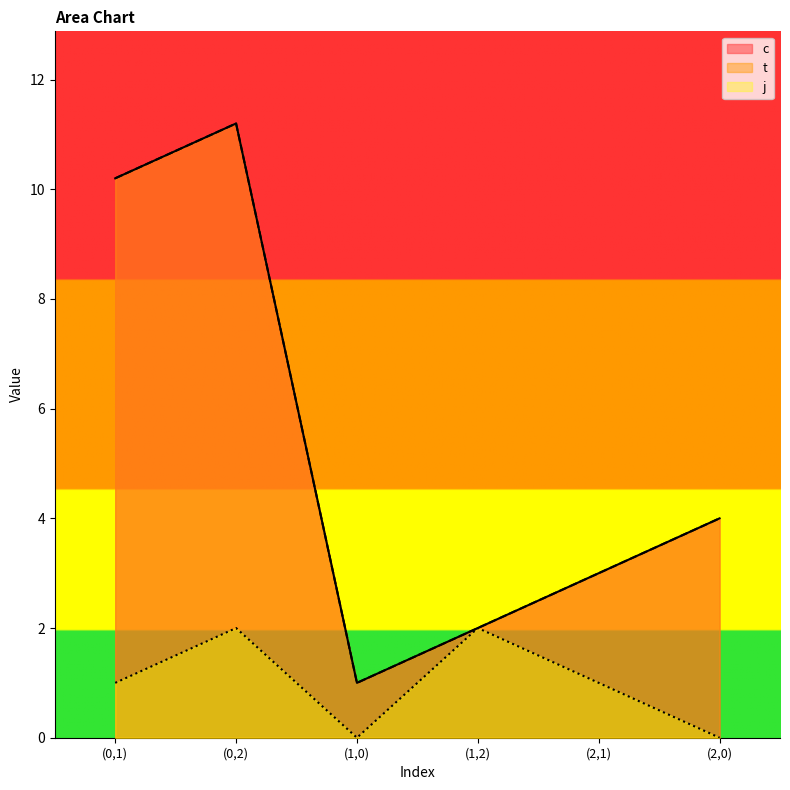

At which label is t closest to 6?

(2,0)